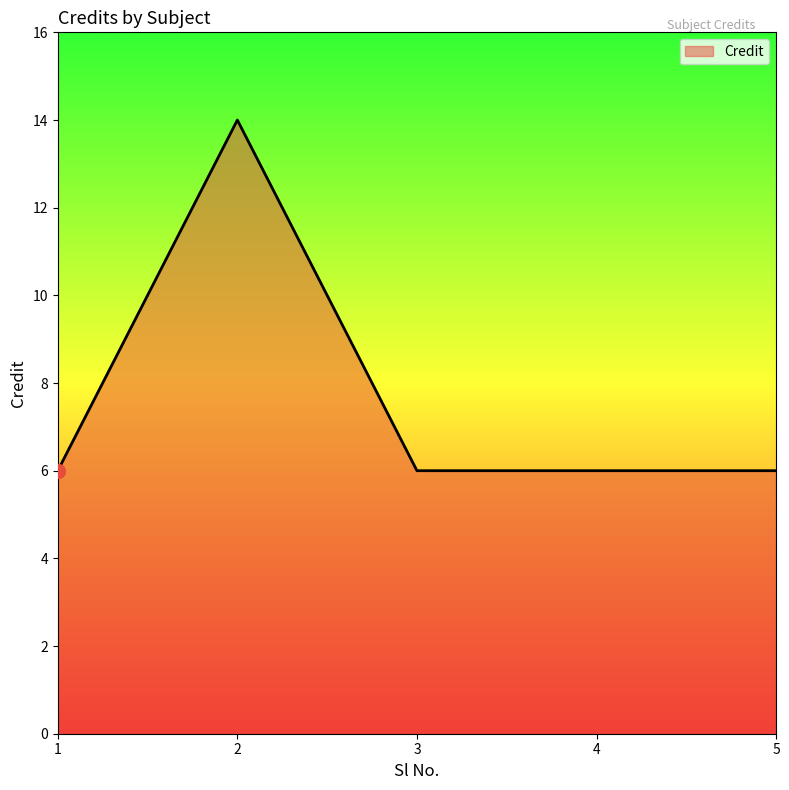

What is the ratio of the value at 4 to the value at 2?

0.4